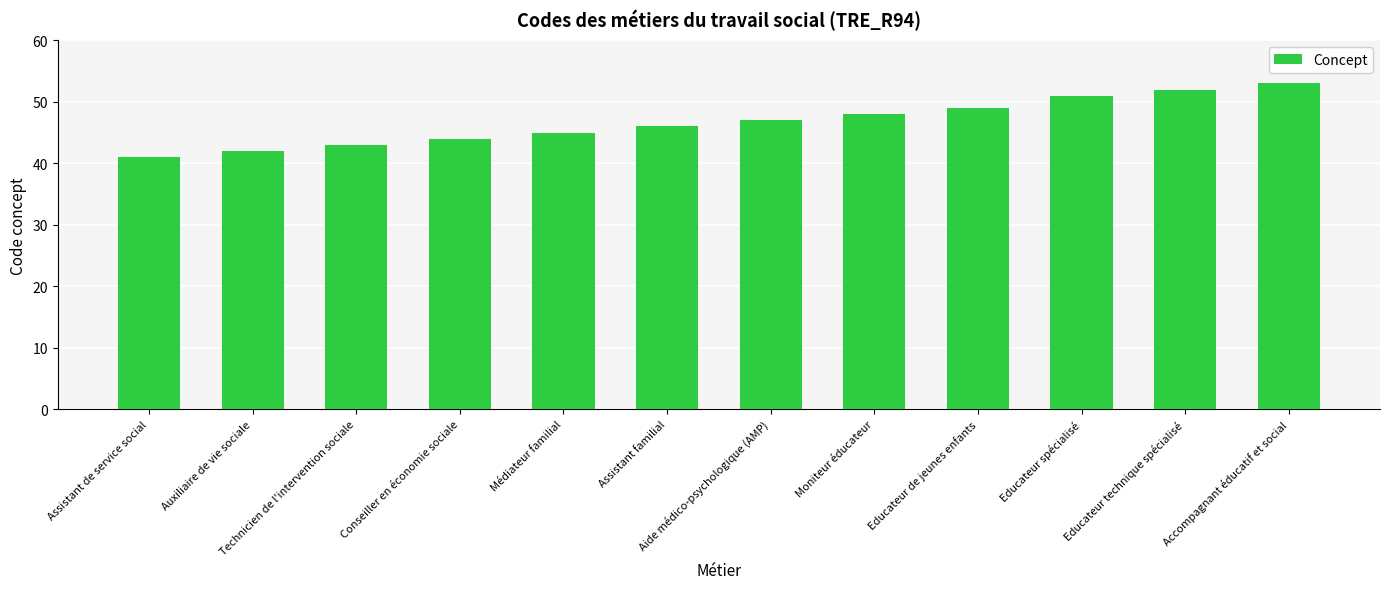

Count the number of data series in this chart.

1